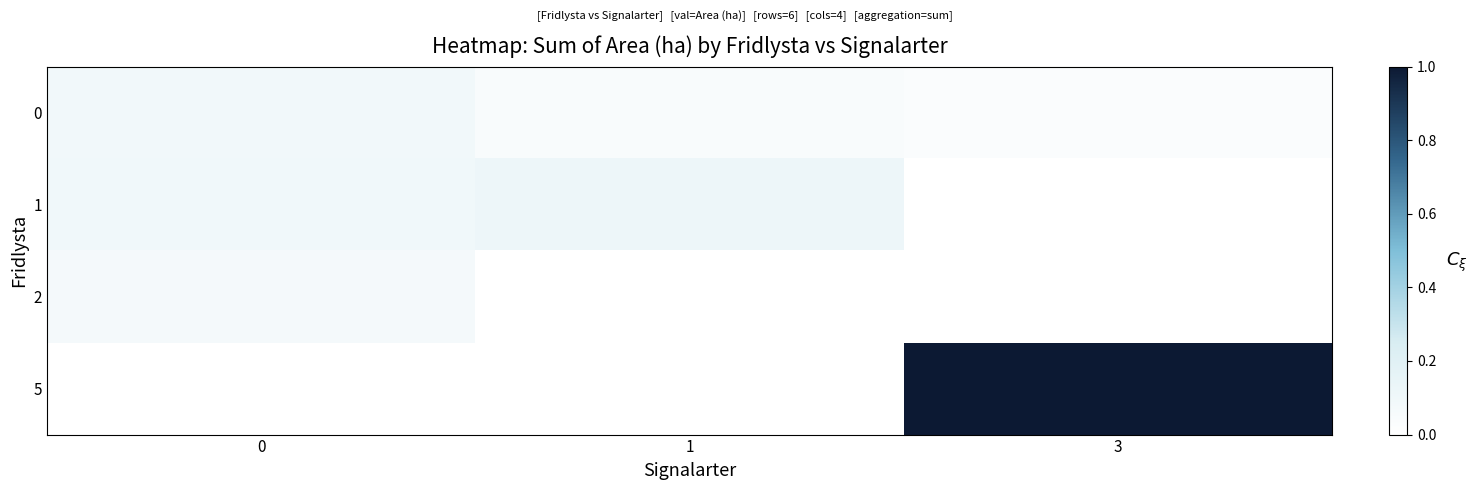

Reading left to right, extract all data points from this chart.

0: 0=0.1	1=0.0	3=0.0
1: 0=0.1	1=0.1	3=0.0
2: 0=0.1	1=0.0	3=0.0
5: 0=0.0	1=0.0	3=1.0